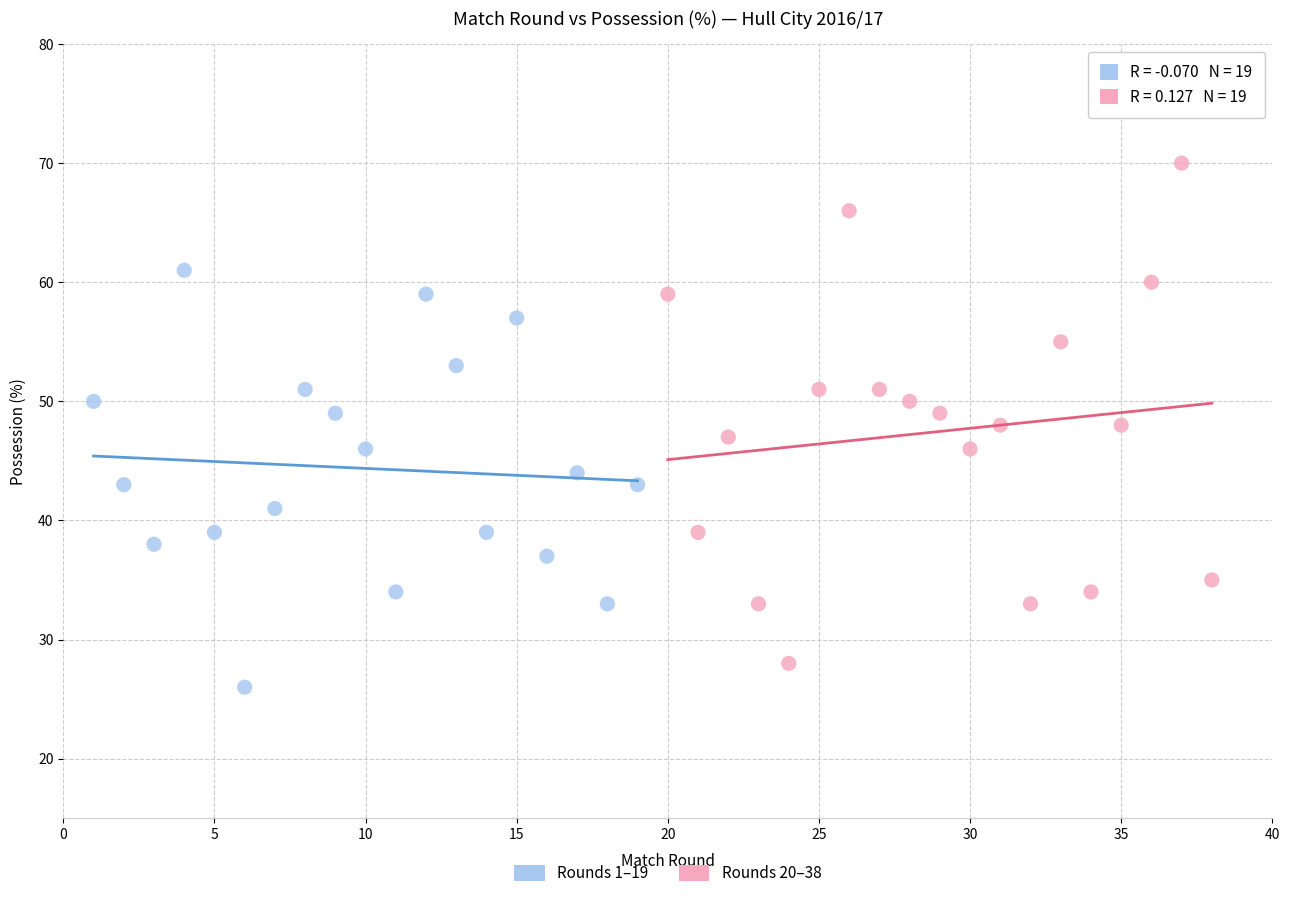

Which series contains the lowest Y value?

Rounds 1–19